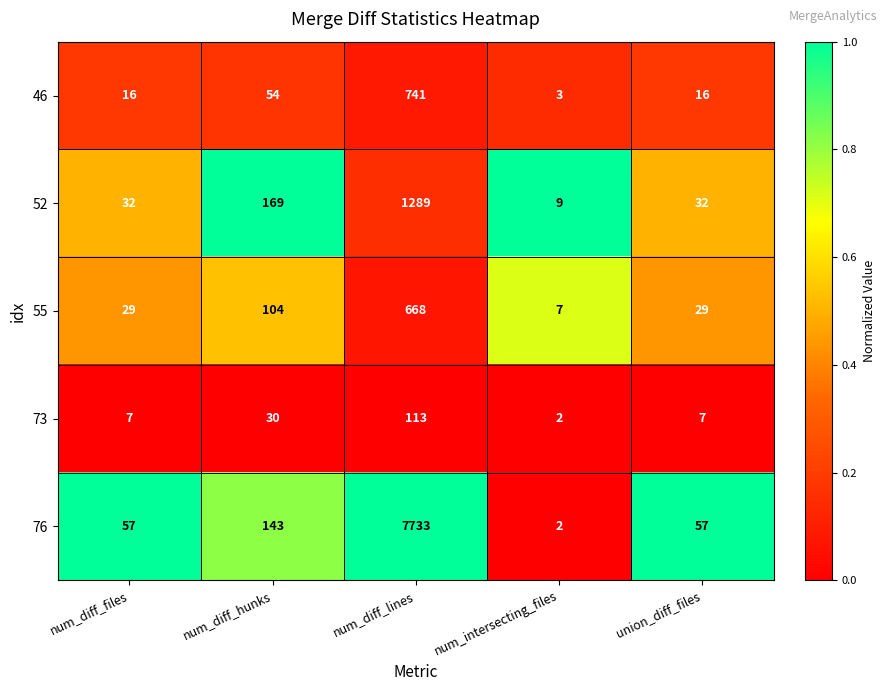

Which series changed the most between num_diff_files and num_diff_lines?

76